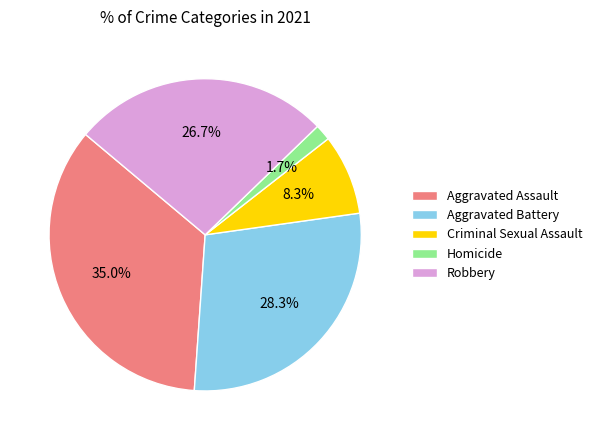

Is Aggravated Assault the majority of the pie?

No